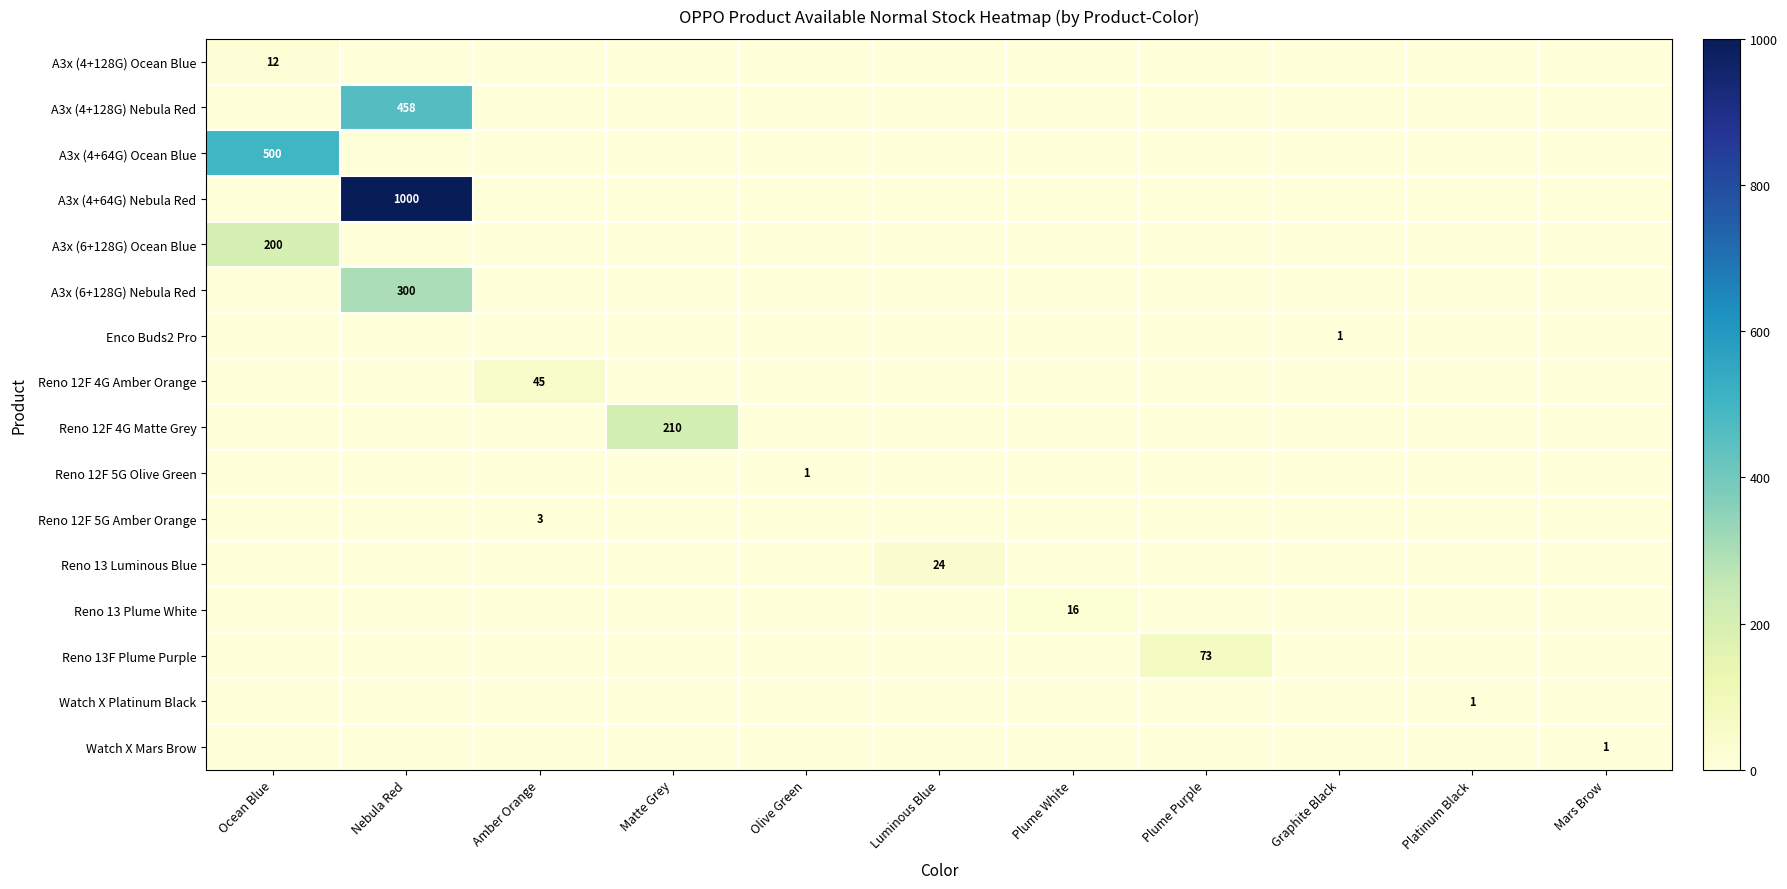

What is the sum of the Watch X Platinum Black values at Platinum Black and Olive Green?

1